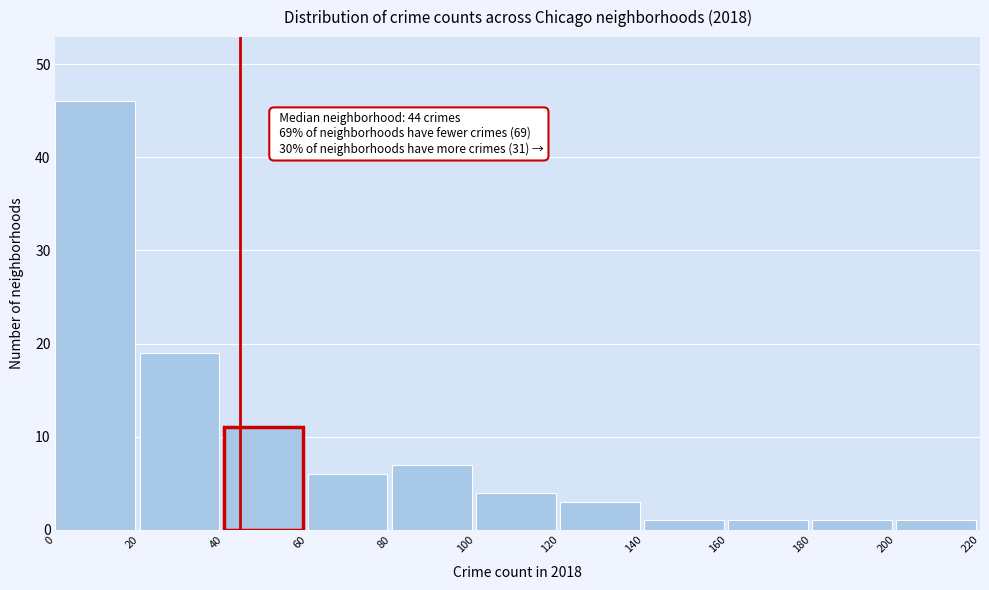

Which range on the x-axis has the tallest bar?

0 to 20